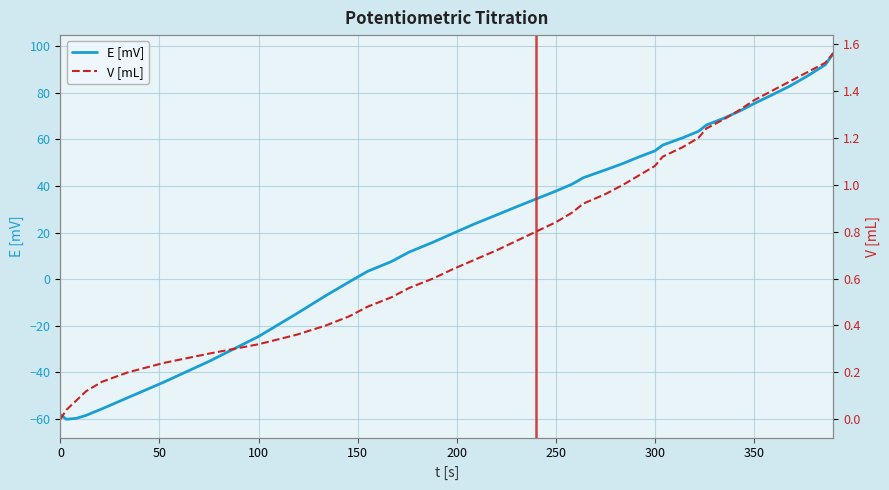

How many distinct data groups are displayed?

2